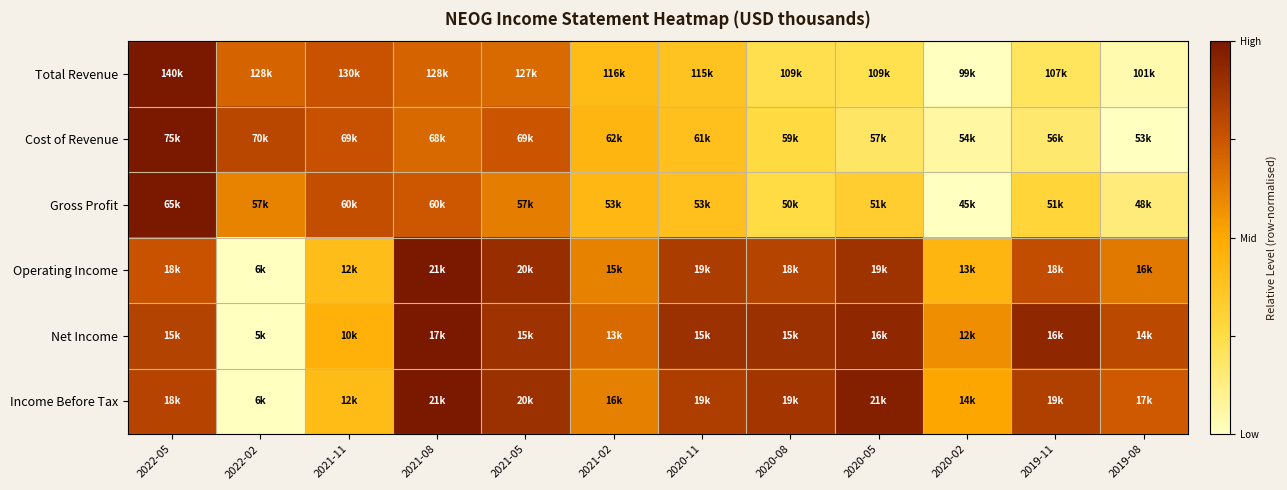

At 2019-11, list the series in order from smallest to largest.

Cost of Revenue, Total Revenue, Gross Profit, Operating Income, Income Before Tax, Net Income